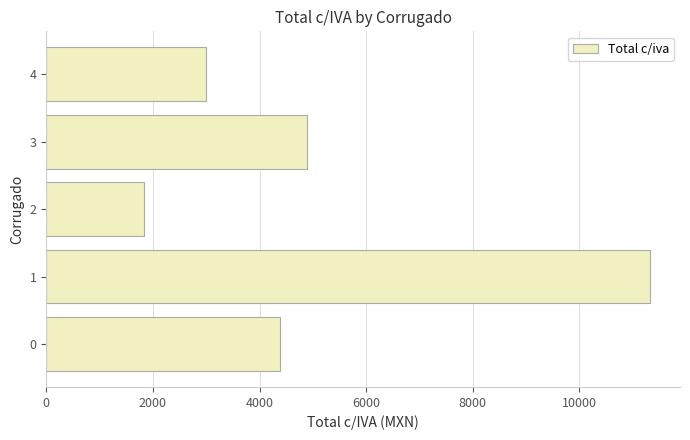

Where is the data nearest to the value 6580?

3